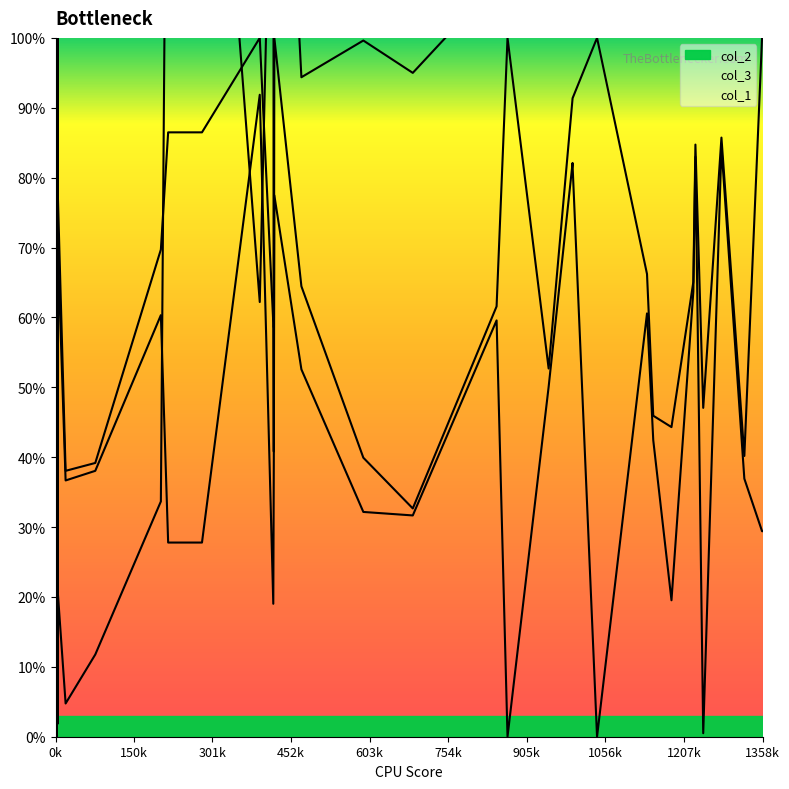

How many positive values does the col_1 line series have?

34